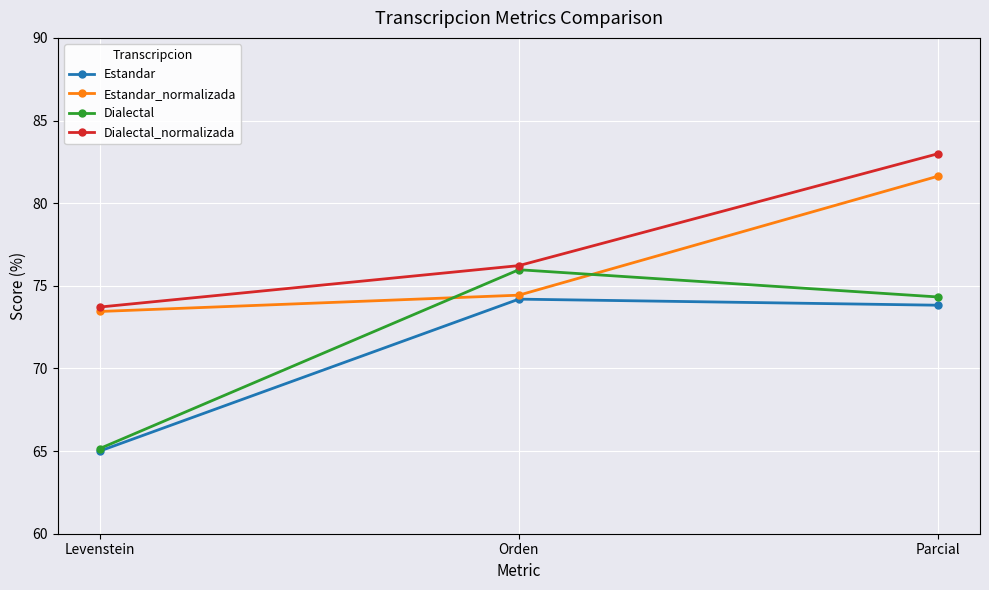

What is the difference between the highest and lowest values at Parcial?

9.2